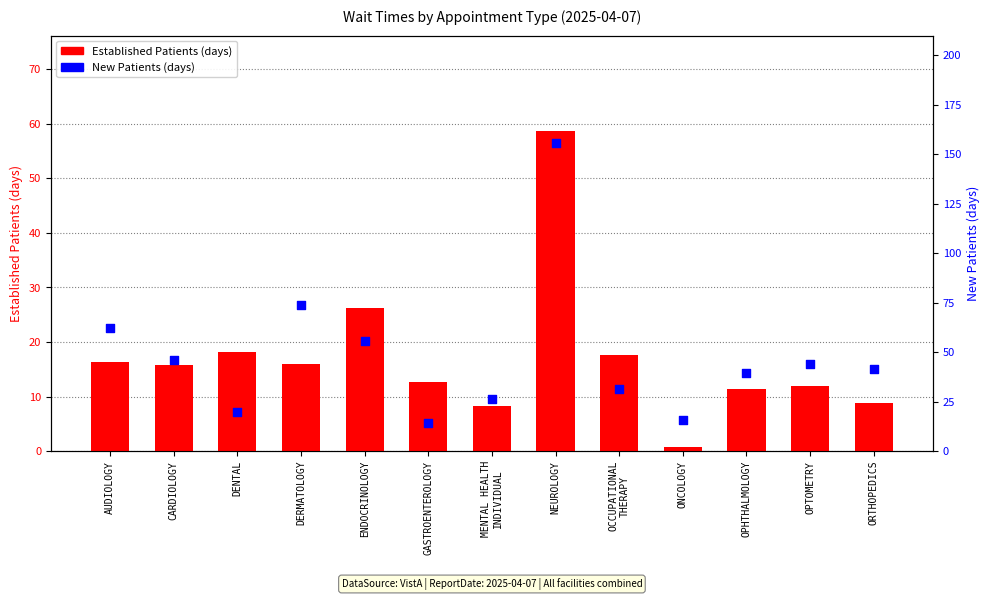

Which series has the widest spread of Y values?

New Patients (days)